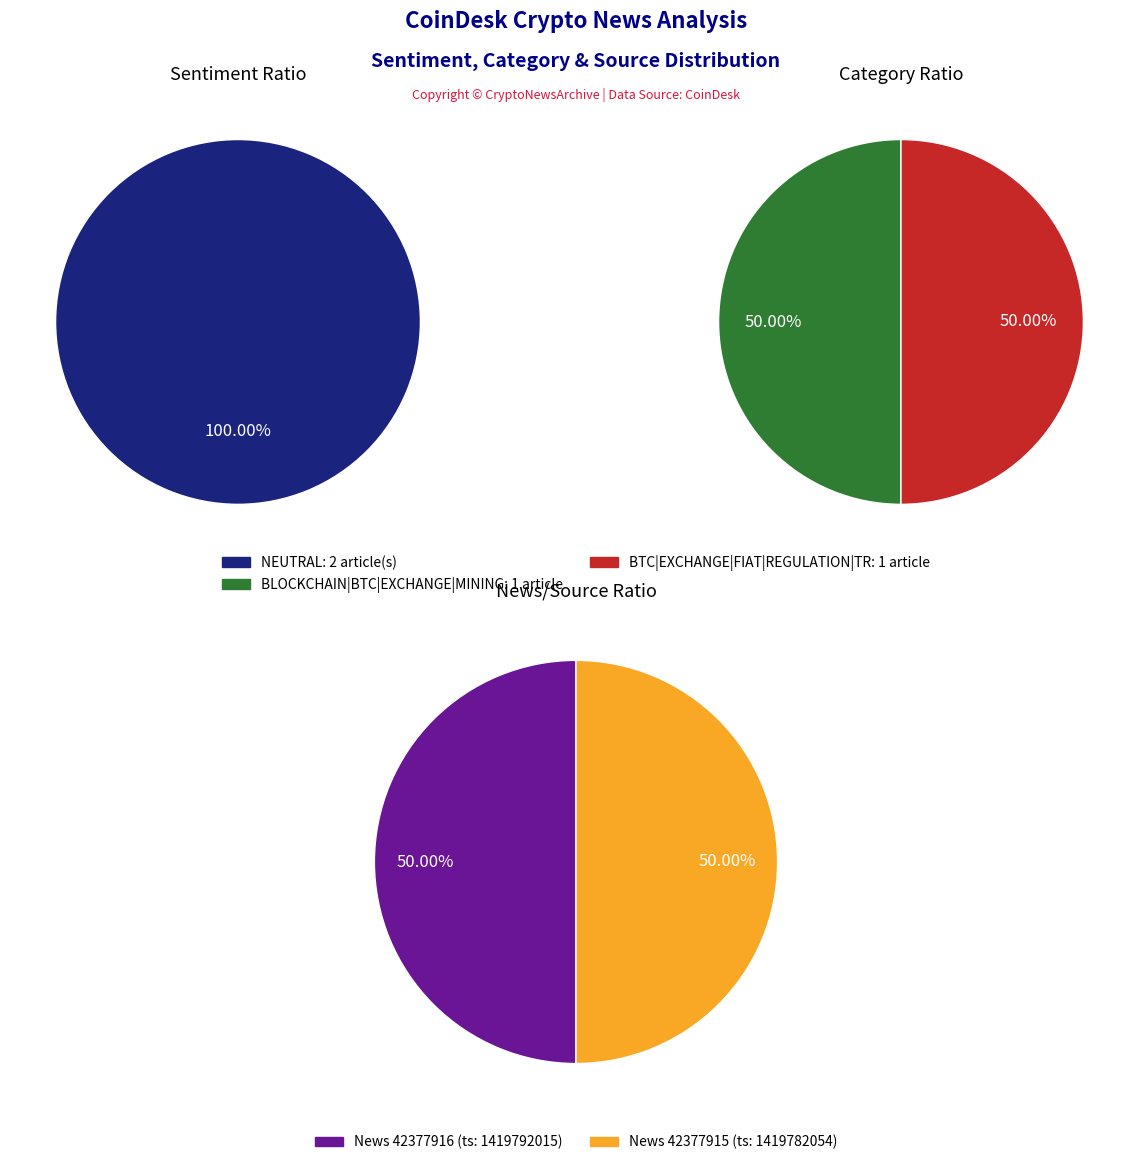

Combined, do NEUTRAL: 42377915 and NEUTRAL: 42377916 account for over 50%?

Yes